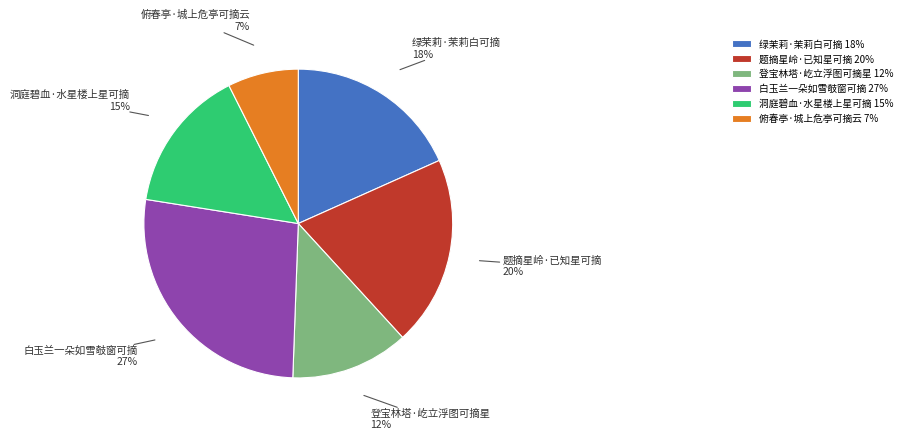

Do 题摘星岭·已知星可摘 and 绿茉莉·茉莉白可摘 together represent more than half of the pie?

No